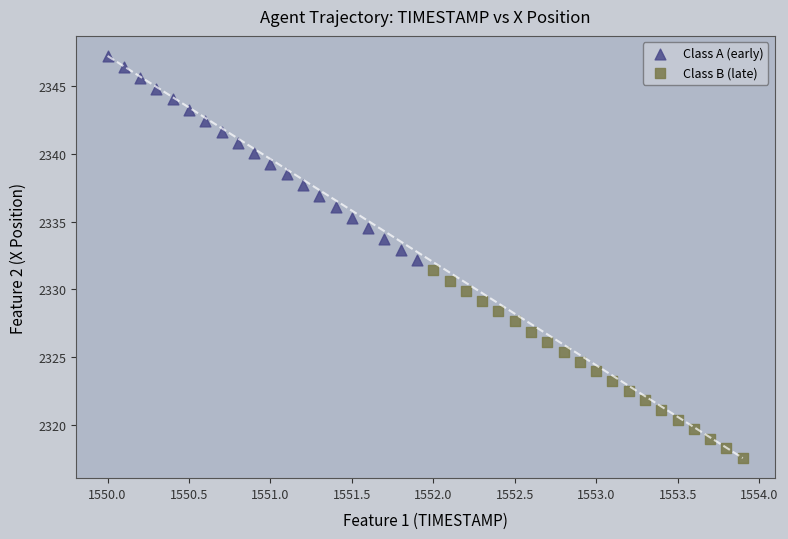

Which series has the largest Y range (max minus min)?

Class A (early)